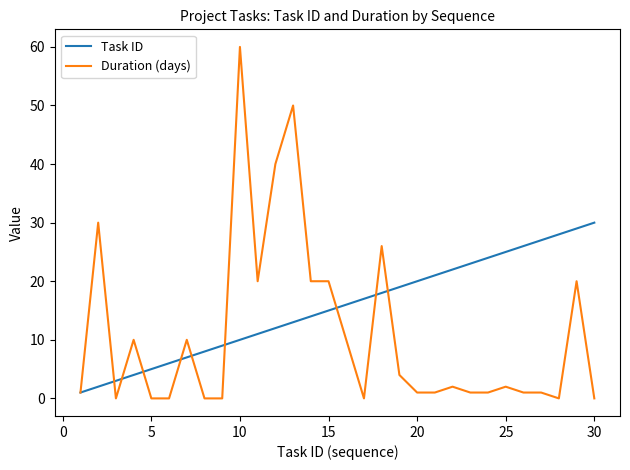

How many lines are shown in the chart?

2